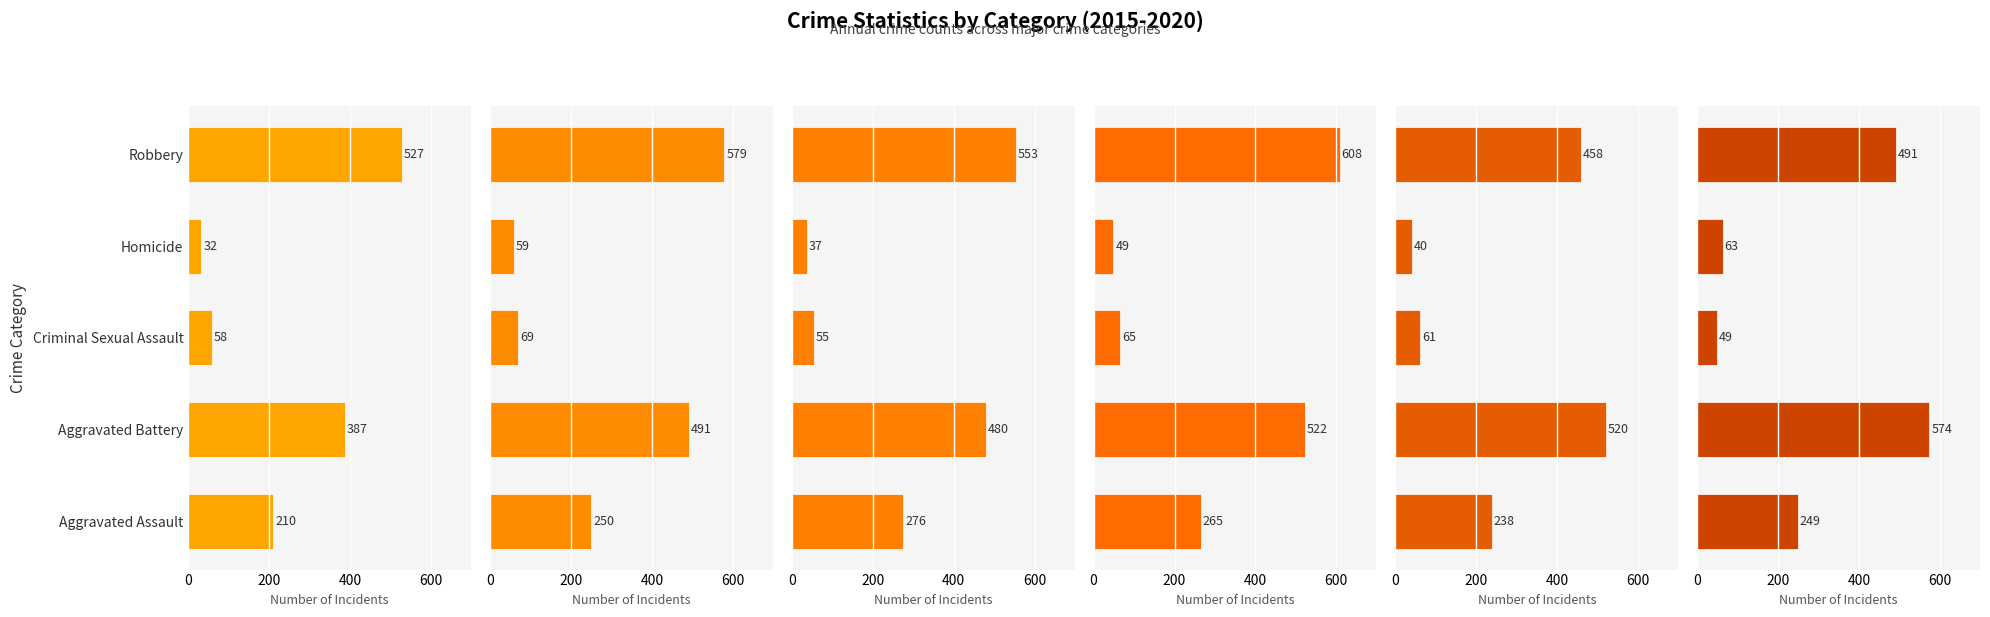

Reading left to right, extract all data points from this chart.

2015: 210	387	58	32	527
2016: 250	491	69	59	579
2017: 276	480	55	37	553
2018: 265	522	65	49	608
2019: 238	520	61	40	458
2020: 249	574	49	63	491